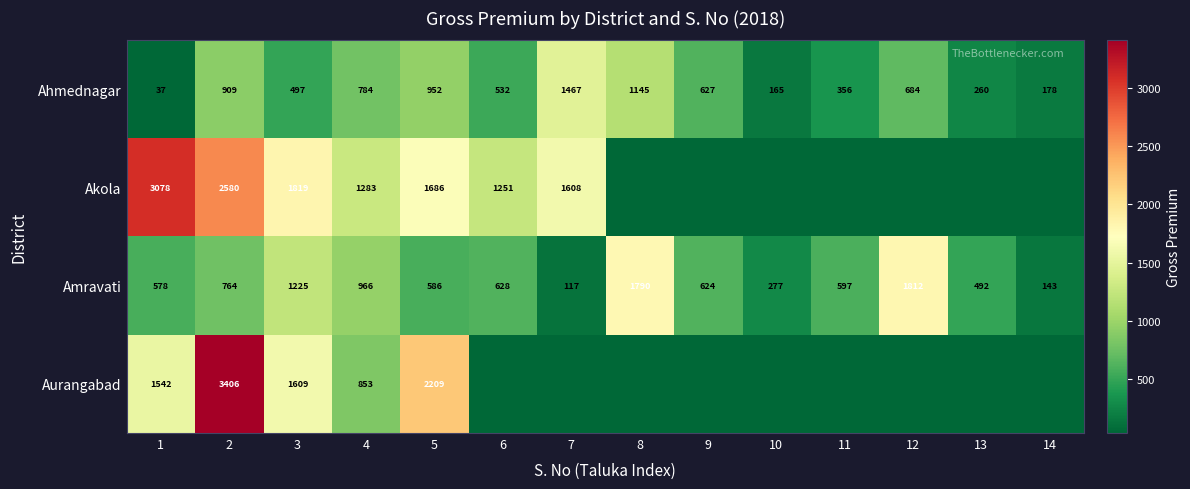

Is it true that Ahmednagar equals 925.4 at 9?

False